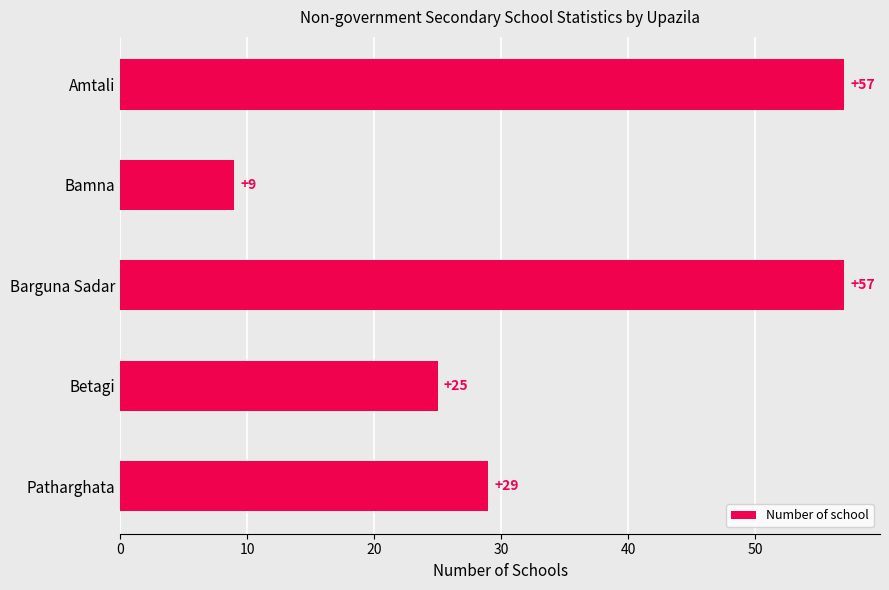

At which label is the value closest to 33?

Patharghata